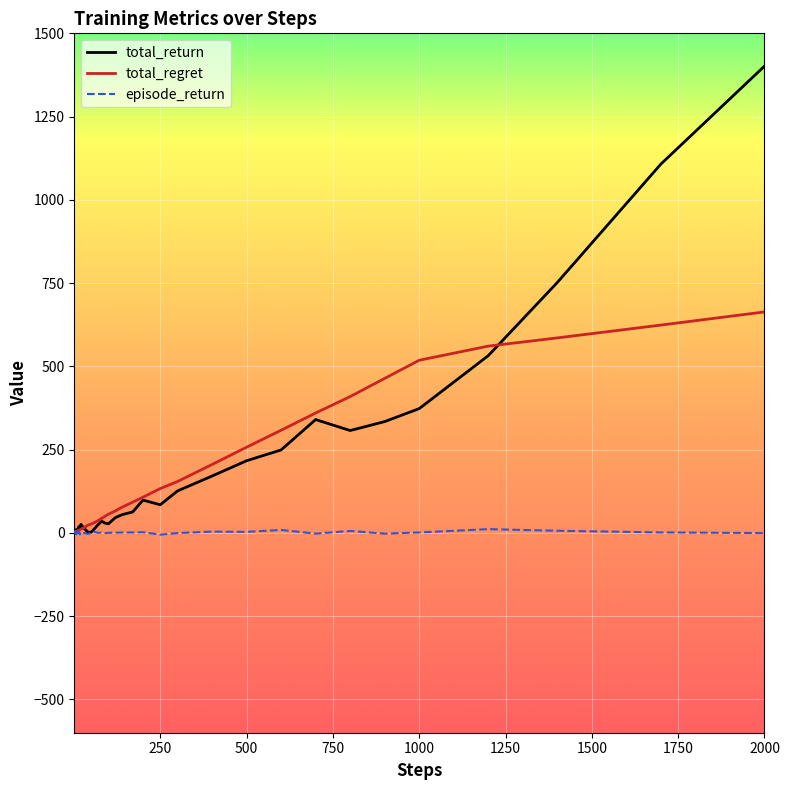

Which series has the widest spread of values?

total_return